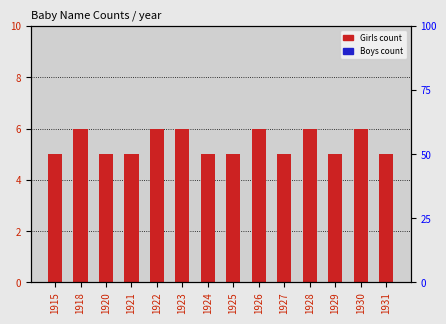

At which category does the chart reach its minimum across all series?

1915